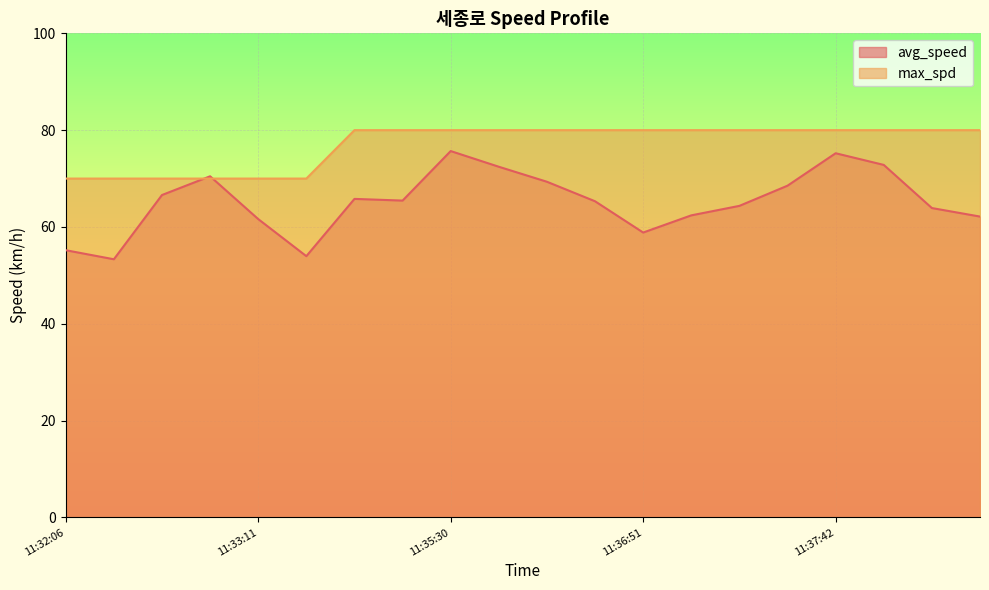

What position from the left is 11:36:51?

13